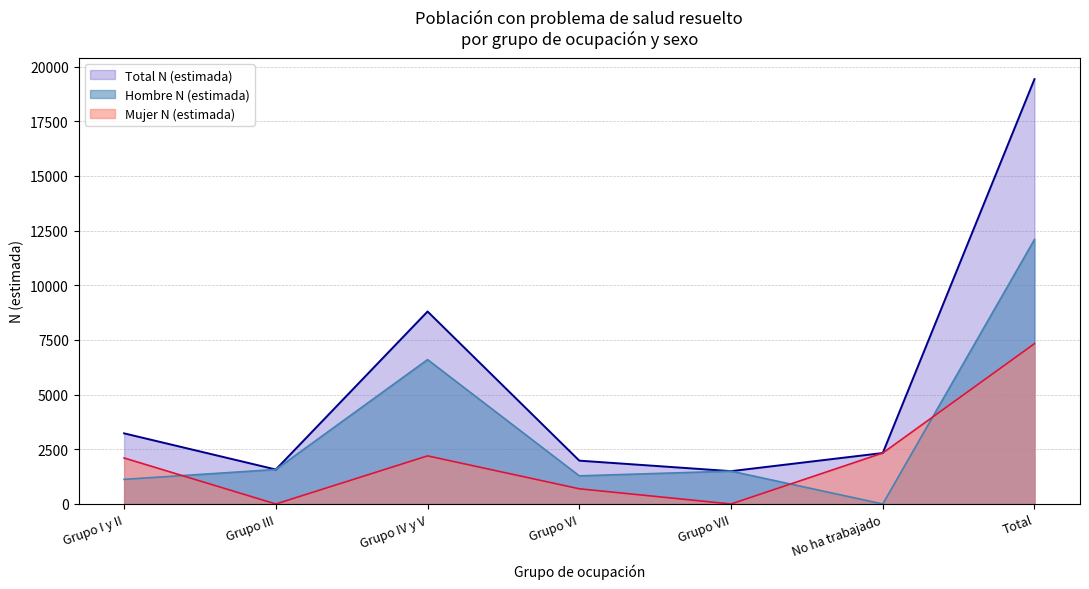

What is the label of the 1st point from the left?

Grupo I y II